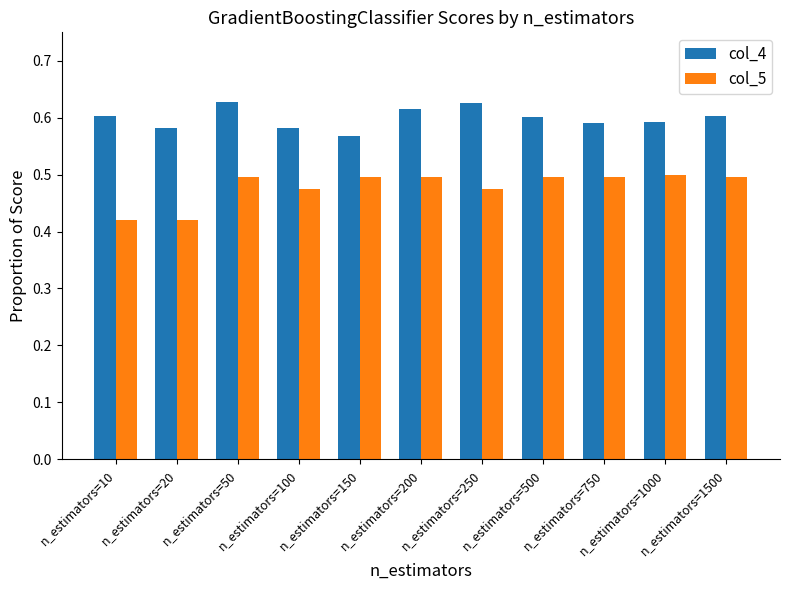

How many groups of bars are there?

11